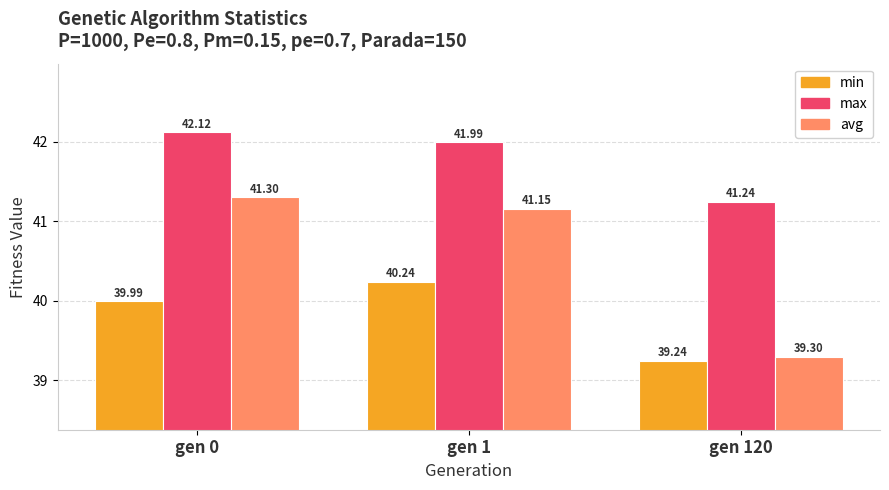

Which series has the widest spread of values?

avg